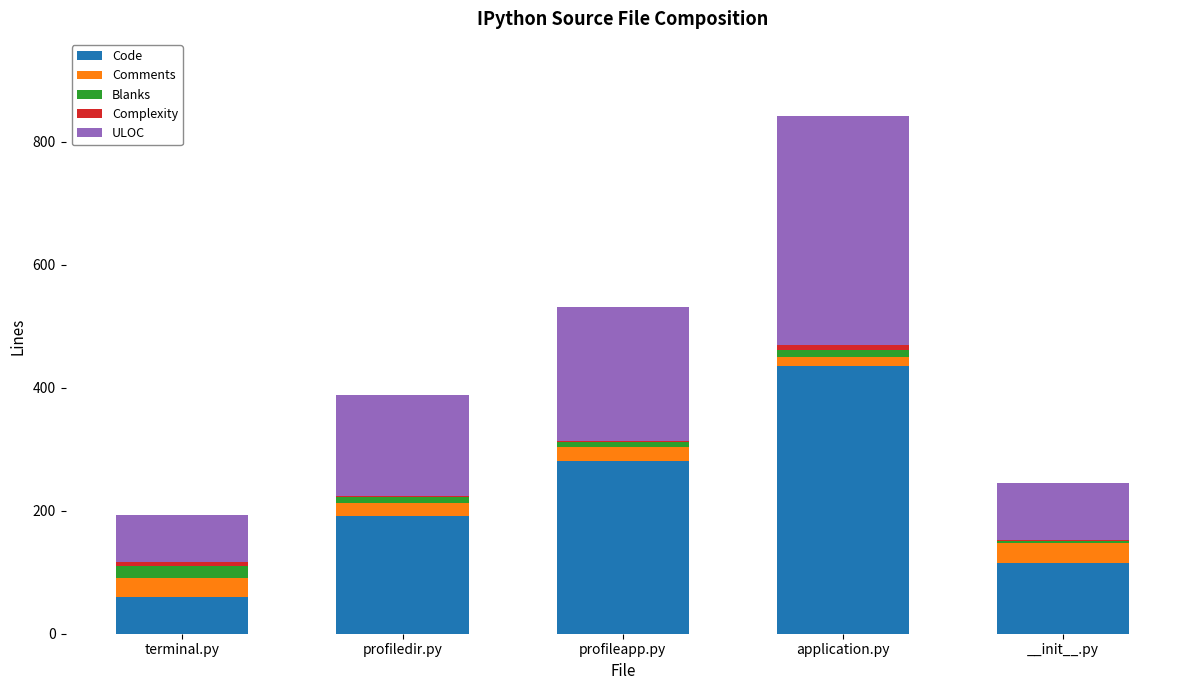

Are the bars grouped side by side (vs. stacked)?

No